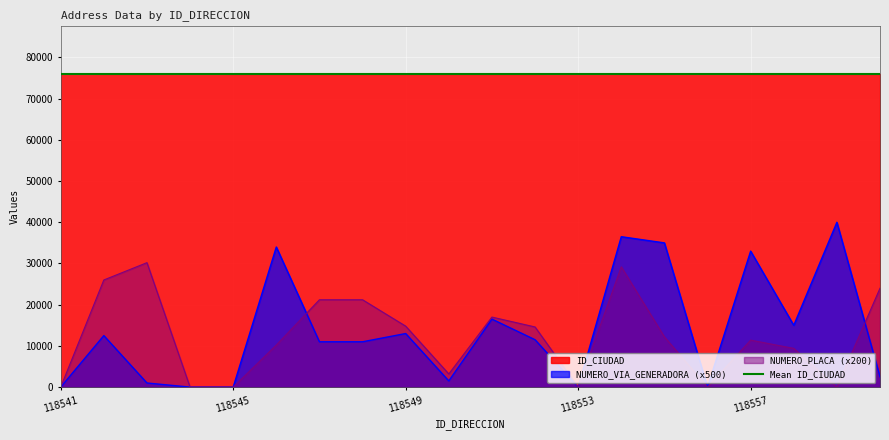

Which series has the largest total across all categories?

ID_CIUDAD